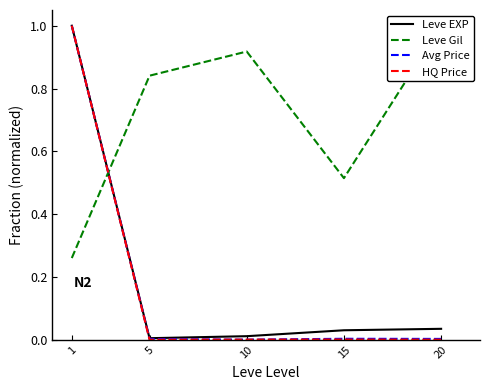

Reading left to right, list all the values displayed in this chart.

Leve EXP: 1.0	0.0	0.0	0.0	0.0
Leve Gil: 0.3	0.8	0.9	0.5	1.0
Avg Price: 1.0	0.0	0.0	0.0	0.0
HQ Price: 1.0	0.0	0.0	0.0	0.0